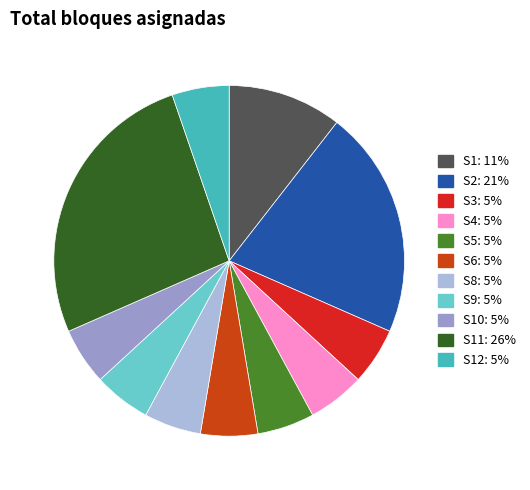

Is there a majority slice in this chart?

No